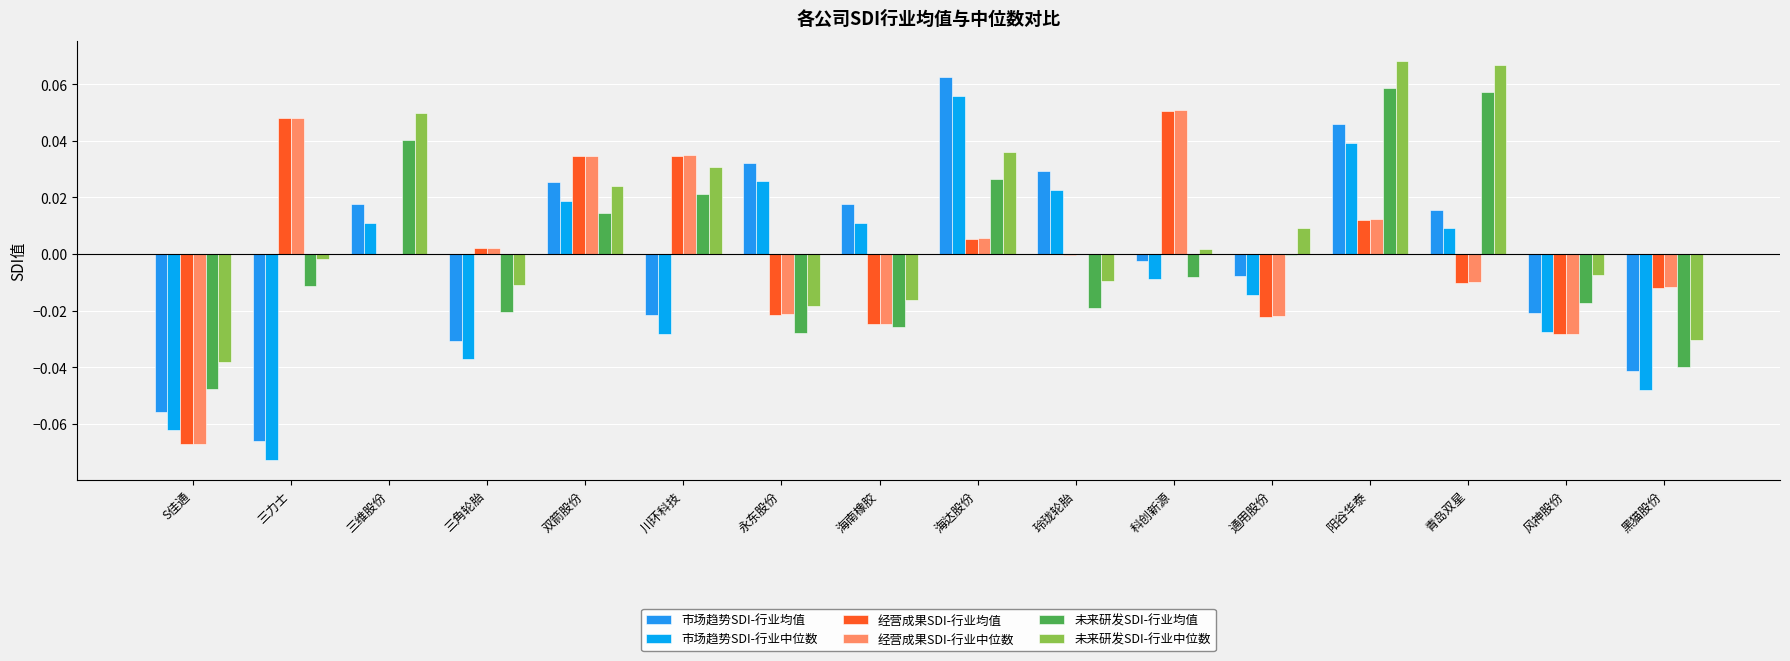

The 未来研发SDI-行业均值 series shows 0.0 at 三维股份. True or false?

False